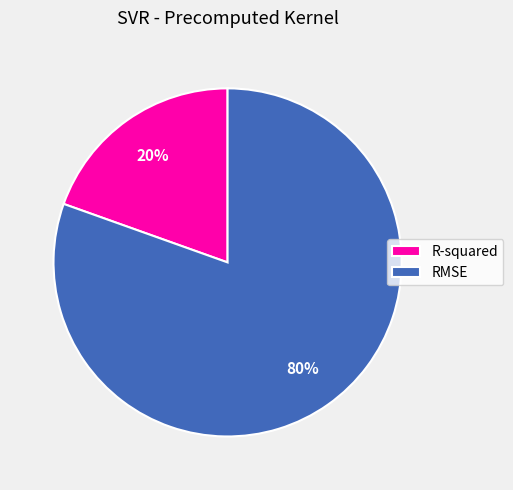

Rank the categories by value from lowest to highest.

R-squared, RMSE